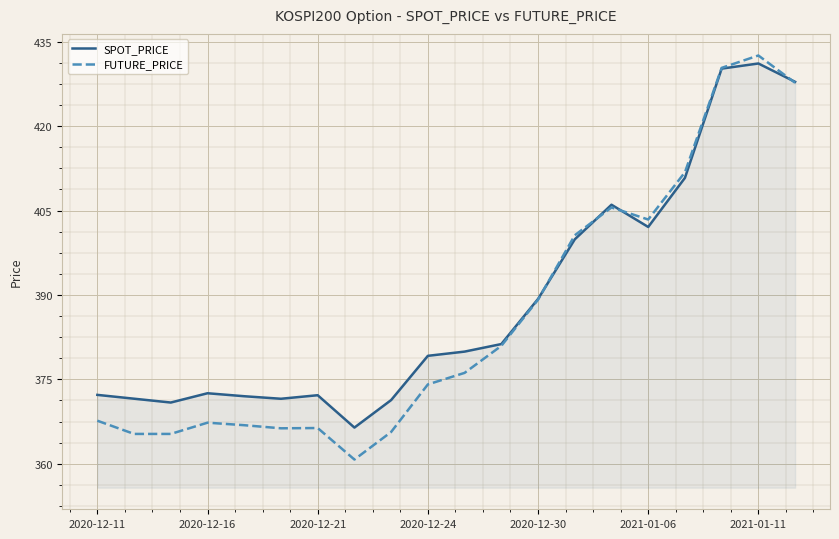

Which series has the largest range (max minus min)?

FUTURE_PRICE